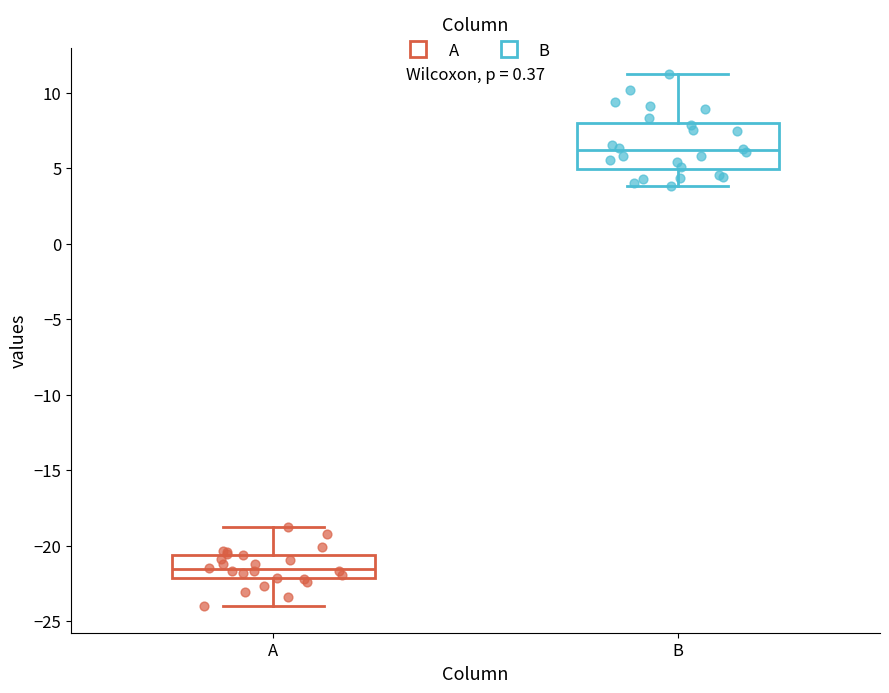

Which box's median line is the lowest?

A